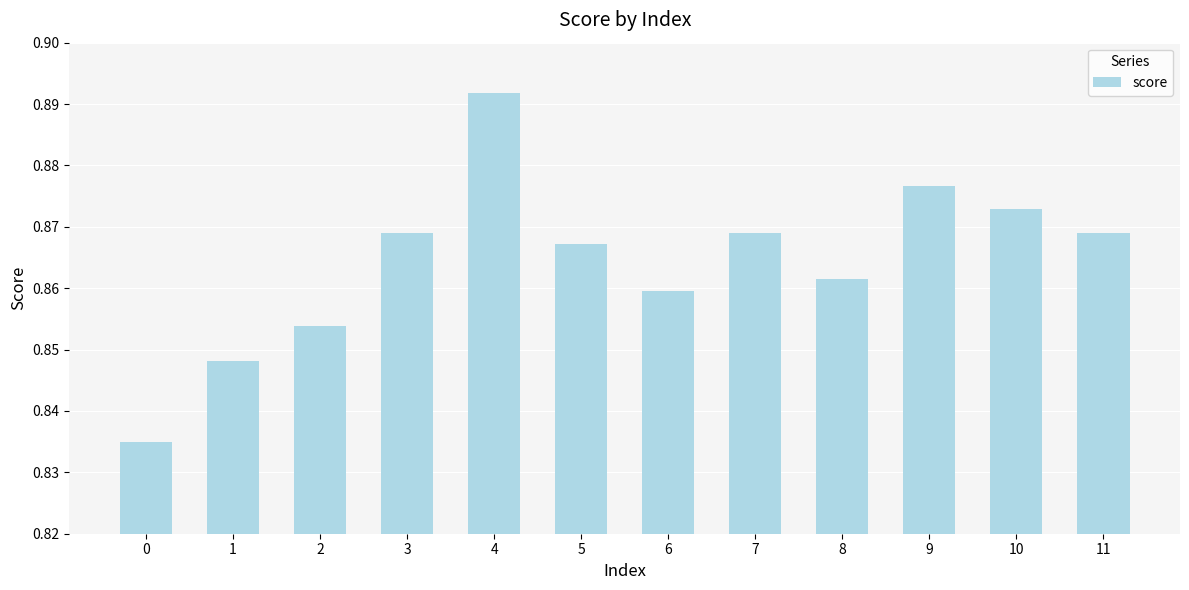

Between 4 and 6, which is larger?

4